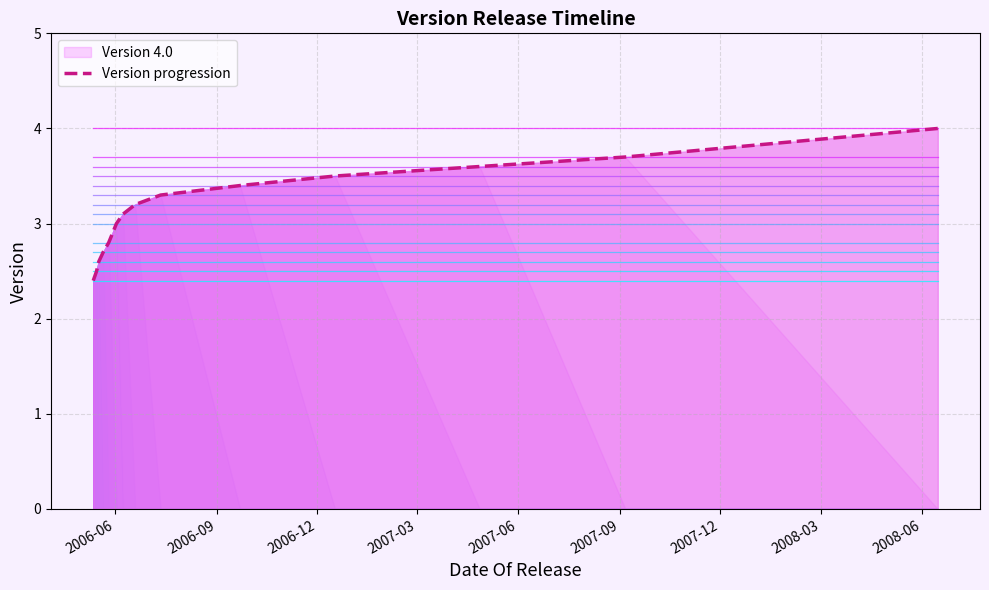

What is the label of the 6th point from the left?

2006-06-02